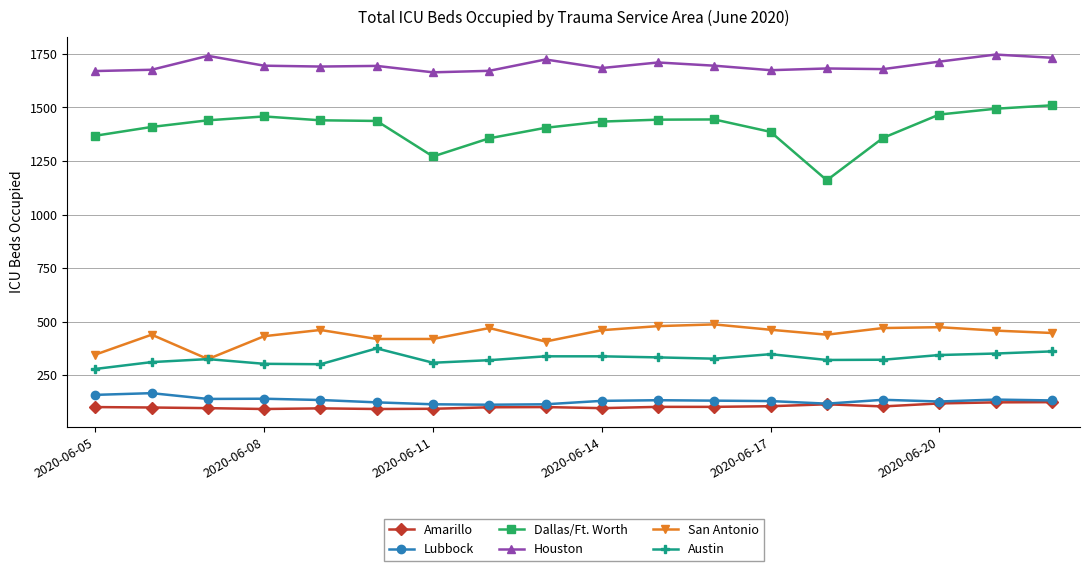

What is the maximum value shown in the chart?

1747